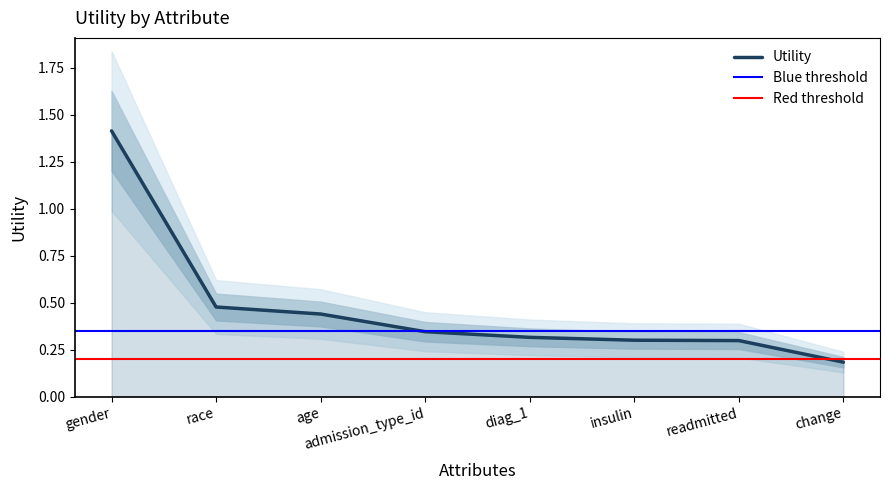

What is the difference between the second highest and minimum values?

0.3